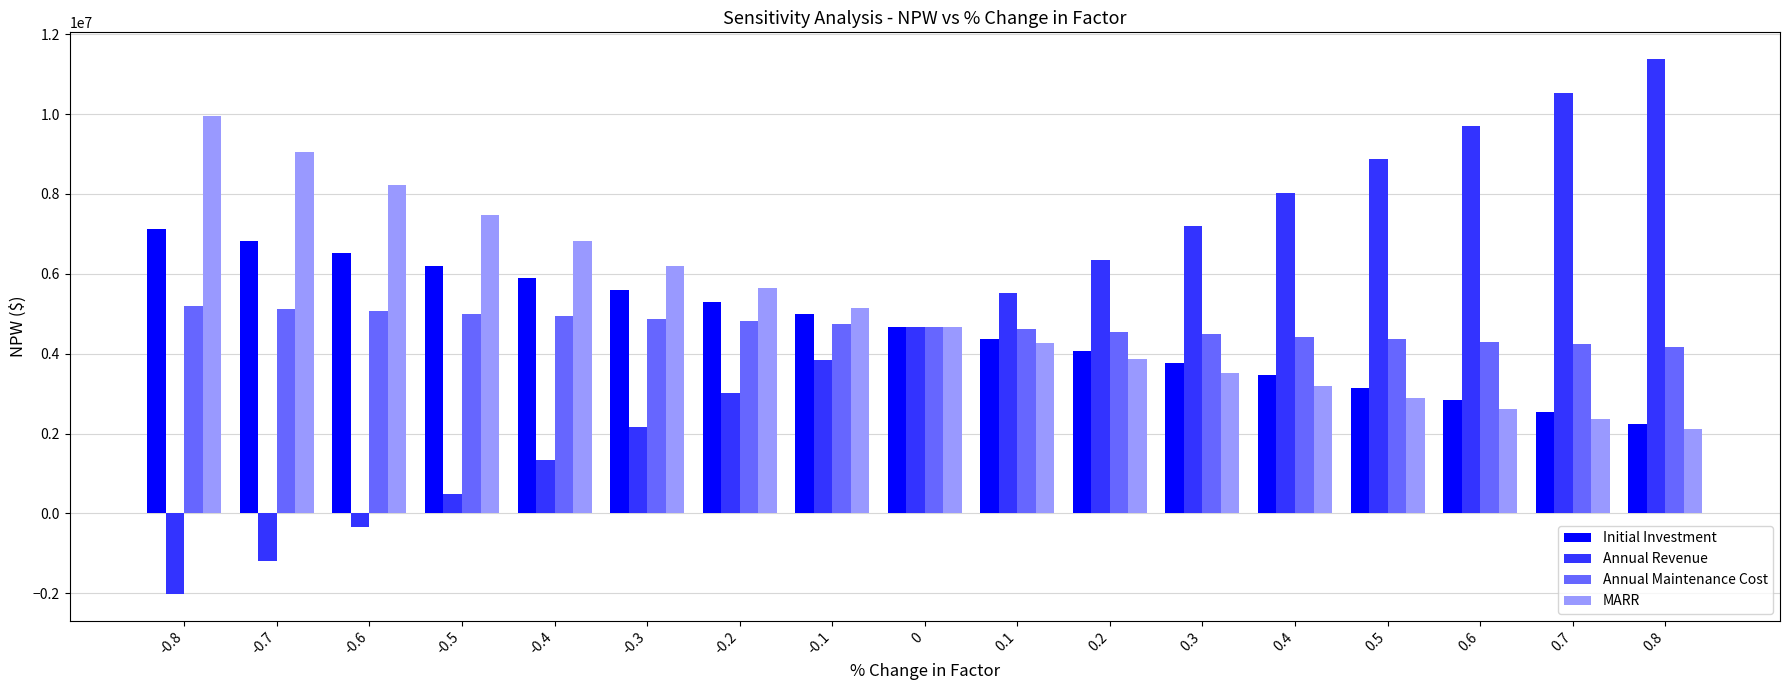

What is the spread (max minus min) of values at -0.2?

2641624.9